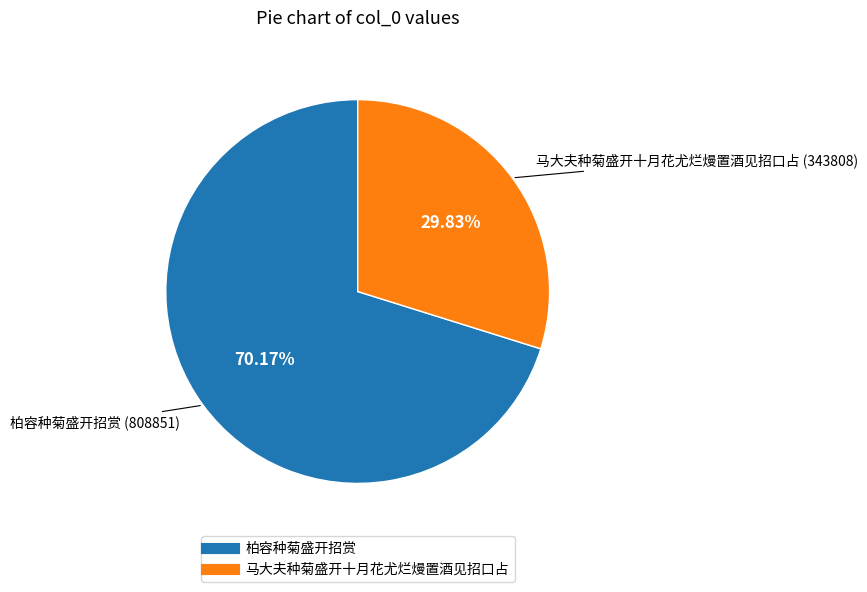

Which has a higher value, 柏容种菊盛开招赏 or 马大夫种菊盛开十月花尤烂熳置酒见招口占?

柏容种菊盛开招赏